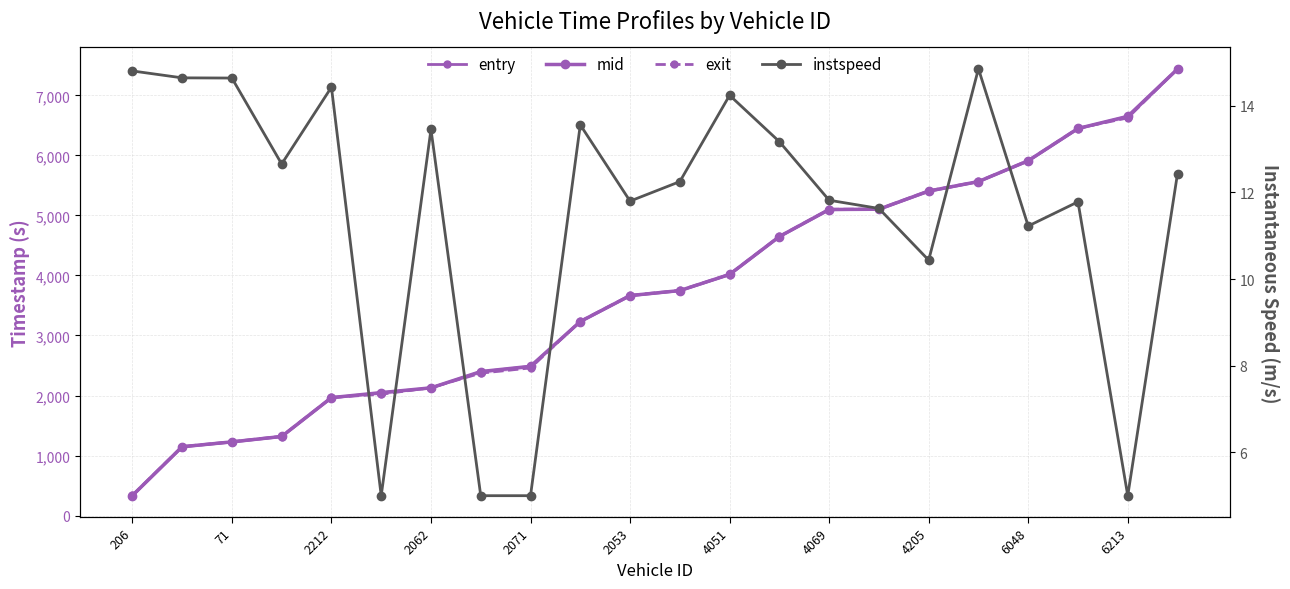

Reading left to right, transcribe all the data shown in this chart.

entry: 331.8	1144.4	1225.4	1315.2	1962.6	2045.6	2125.2	2395.7	2484.3	3230.0	3661.6	3745.2	4014.6	4645.3	5095.2	5099.9	5401.0	5561.4	5907.5	6445.1	6647.0	7435.8
mid: 334.4	1147.2	1228.1	1318.3	1965.4	2048.6	2128.2	2399.3	2487.1	3233.0	3665.0	3748.5	4017.3	4648.4	5098.6	5103.4	5406.1	5564.1	5911.1	6448.4	6650.3	7439.1
exit: 337.1	1150.0	1230.9	1321.6	1968.2	2021.6	2131.3	2372.7	2459.9	3236.9	3668.5	3751.6	4020.1	4651.4	5101.9	5107.0	5409.9	5566.7	5914.6	6451.7	6625.1	7442.4
instspeed: 14.8	14.6	14.6	12.7	14.4	5.0	13.5	5.0	5.0	13.6	11.8	12.3	14.2	13.2	11.8	11.6	10.4	14.9	11.2	11.8	5.0	12.4